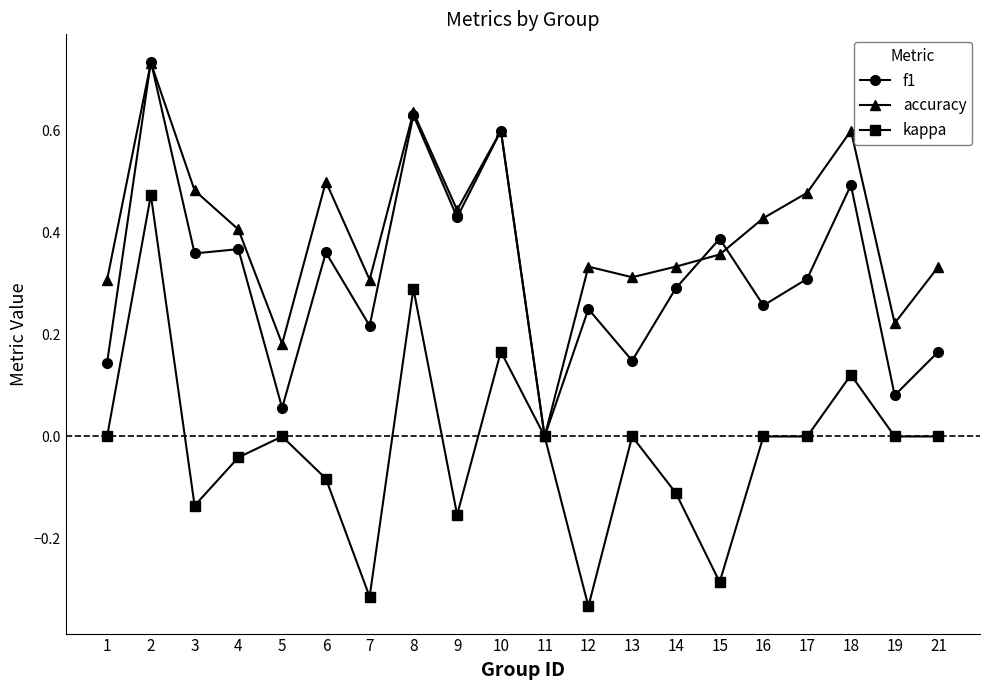

Is the value of accuracy at 8 greater than the value of f1 at 3?

Yes